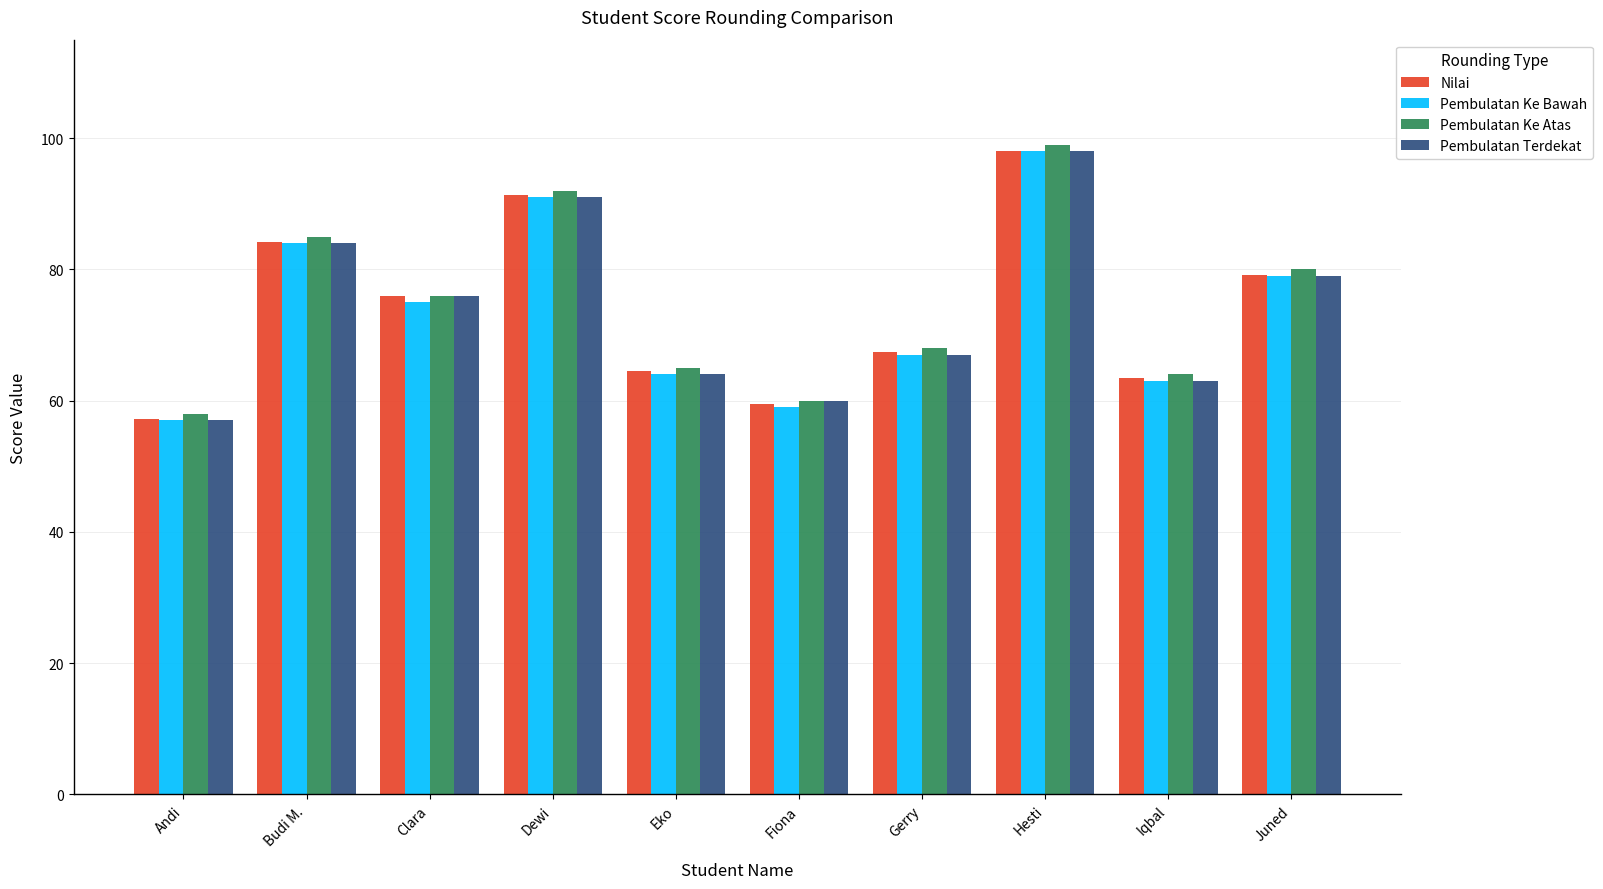

What is the label of the 7th bar from the right?

Dewi